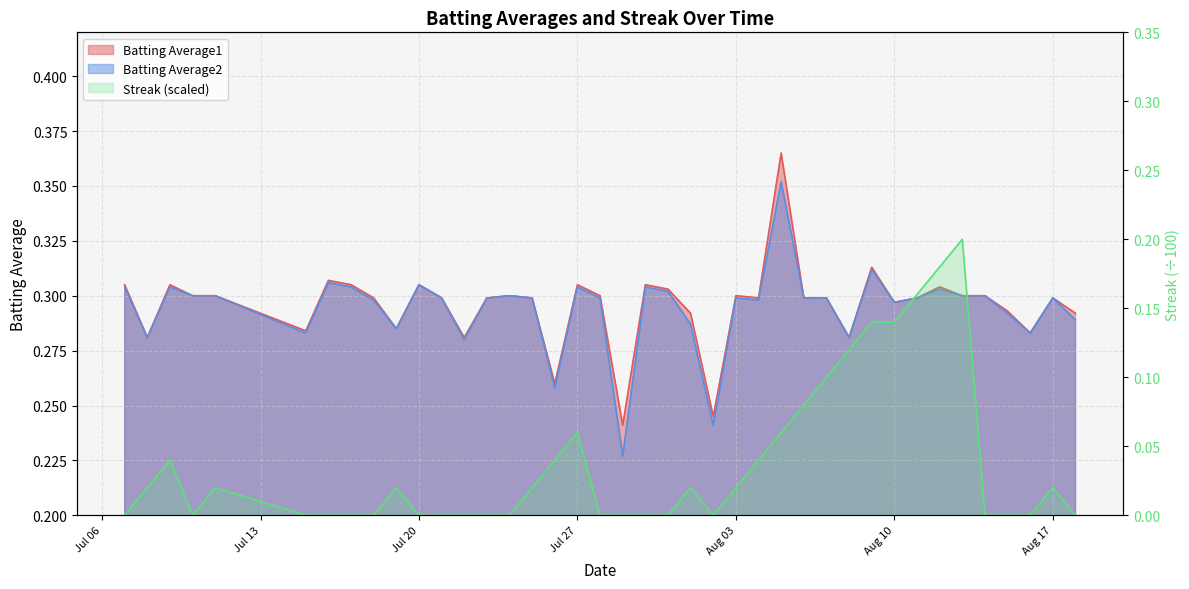

How many interior local valleys does the Batting Average1 series have?

11